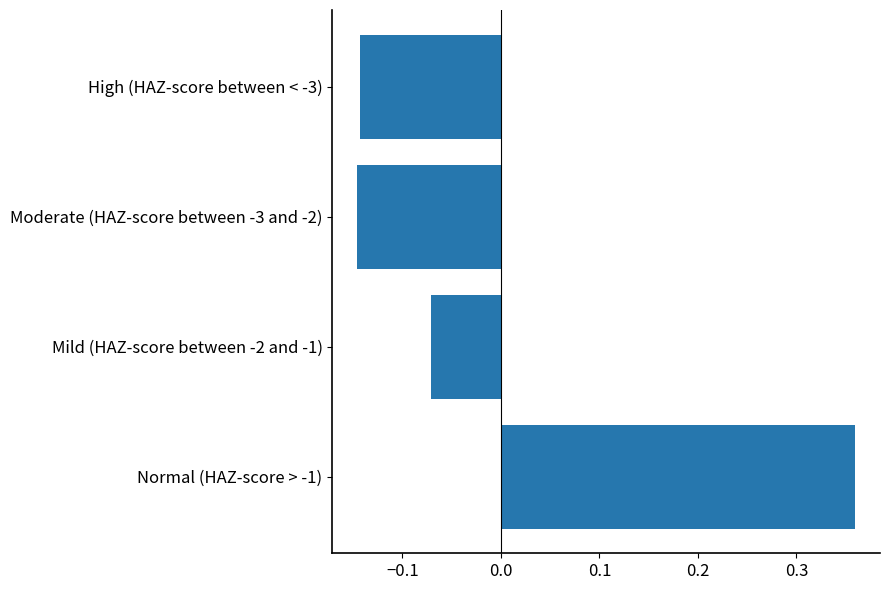

Between Moderate (HAZ-score between -3 and -2) and Normal (HAZ-score > -1), which is larger?

Normal (HAZ-score > -1)